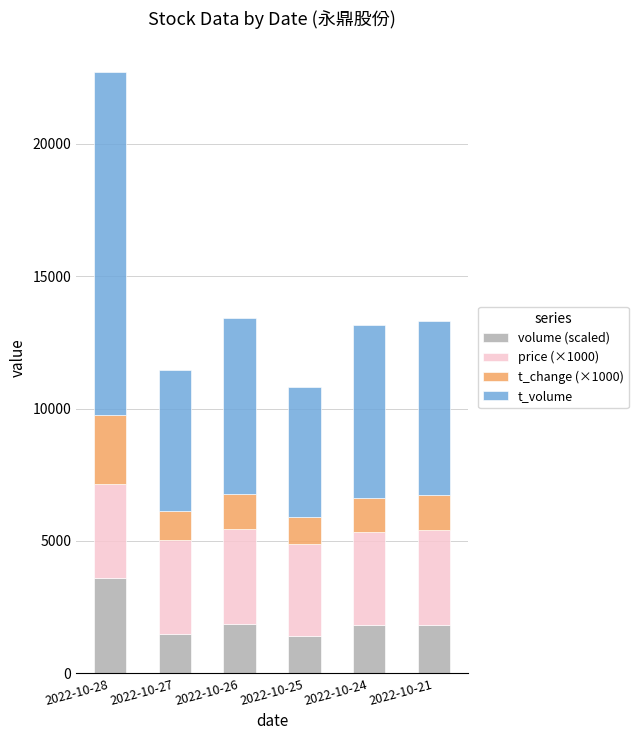

At which label does volume (scaled) reach its peak?

2022-10-28